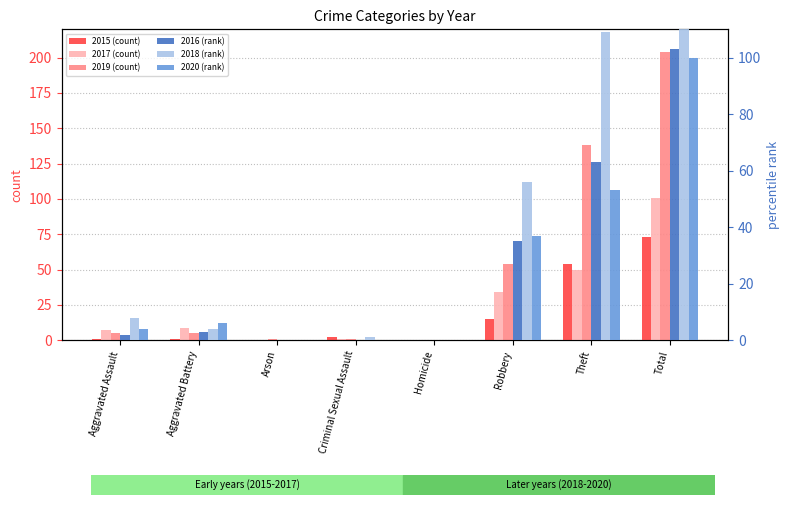

True or false: 2020 (rank) has a value of 6 at Aggravated Assault.

False